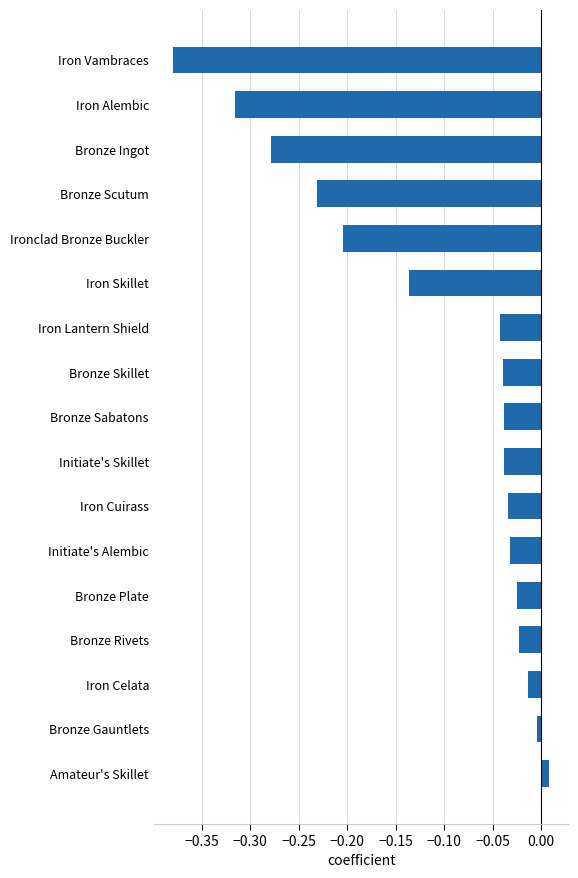

The chart shows a value of -0.0 at Initiate's Alembic. True or false?

True